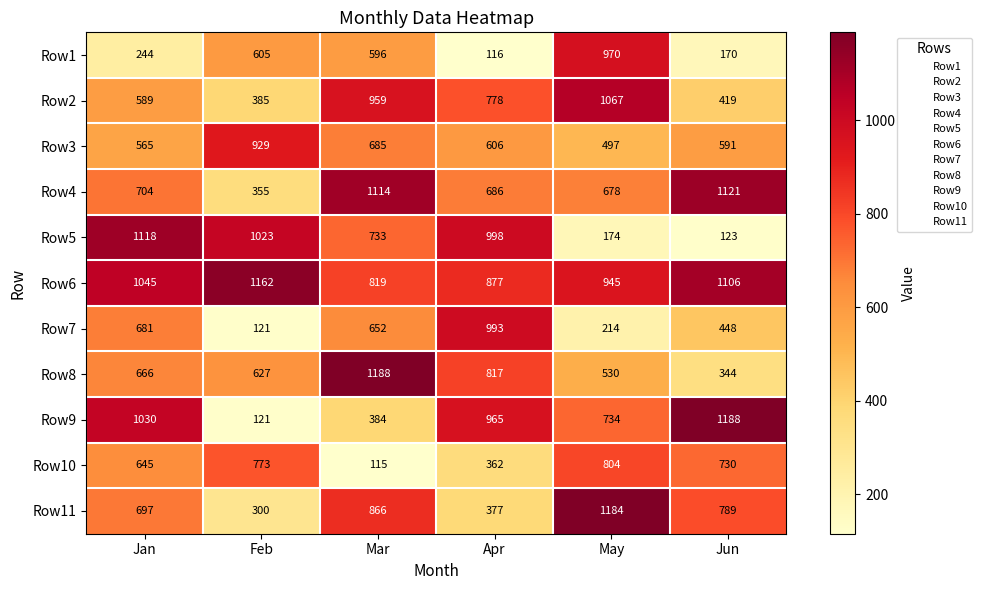

Where does the Row11 series first go above 789?

Mar